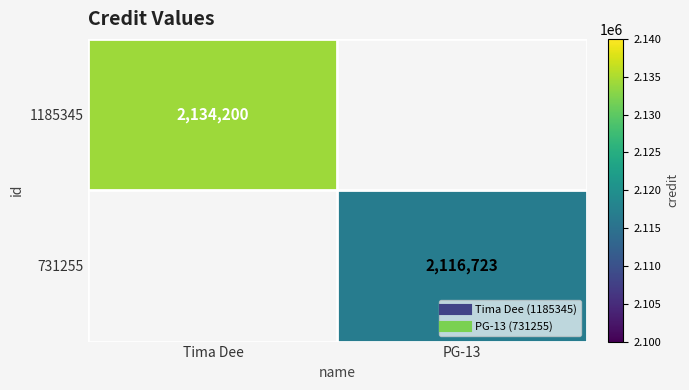

What is the maximum value shown in the chart?

2134200.0